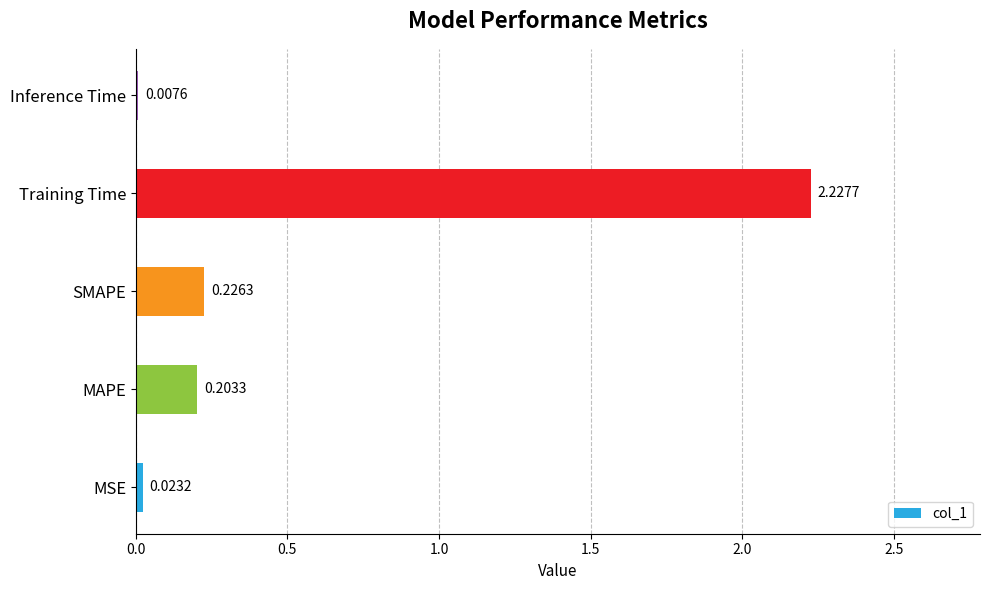

At which label is the value closest to 1?

SMAPE